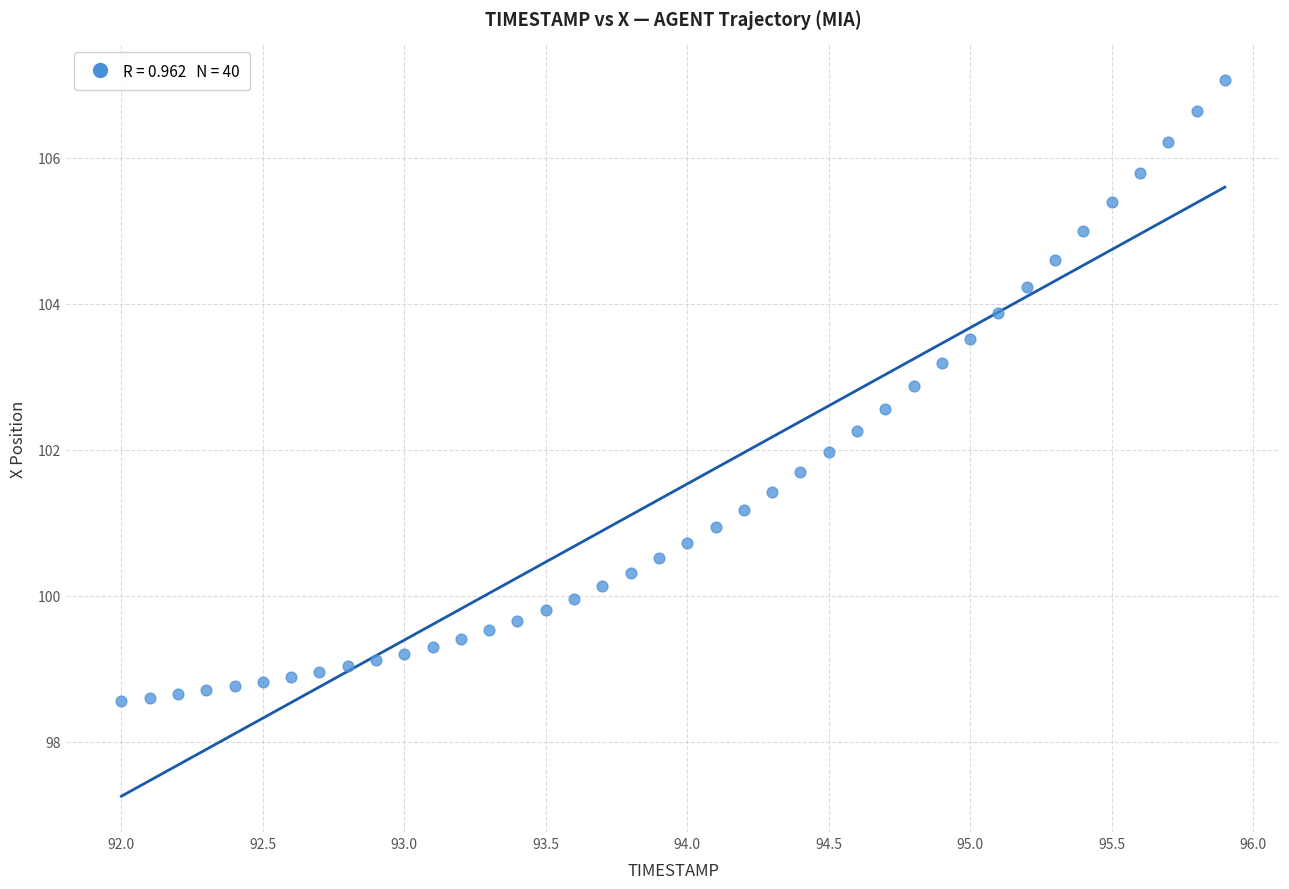

What is the range of X values (max minus min)?

3.9